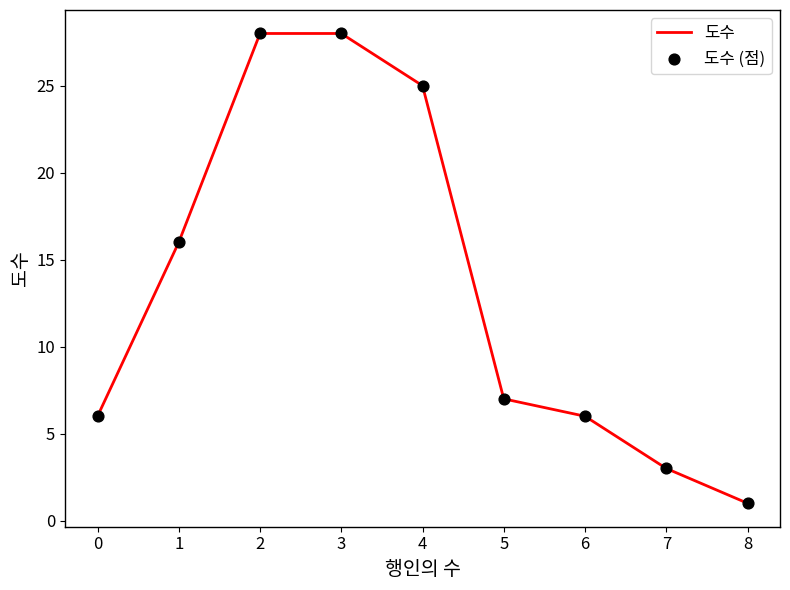

What is the change in value from 4 to 6?

-19